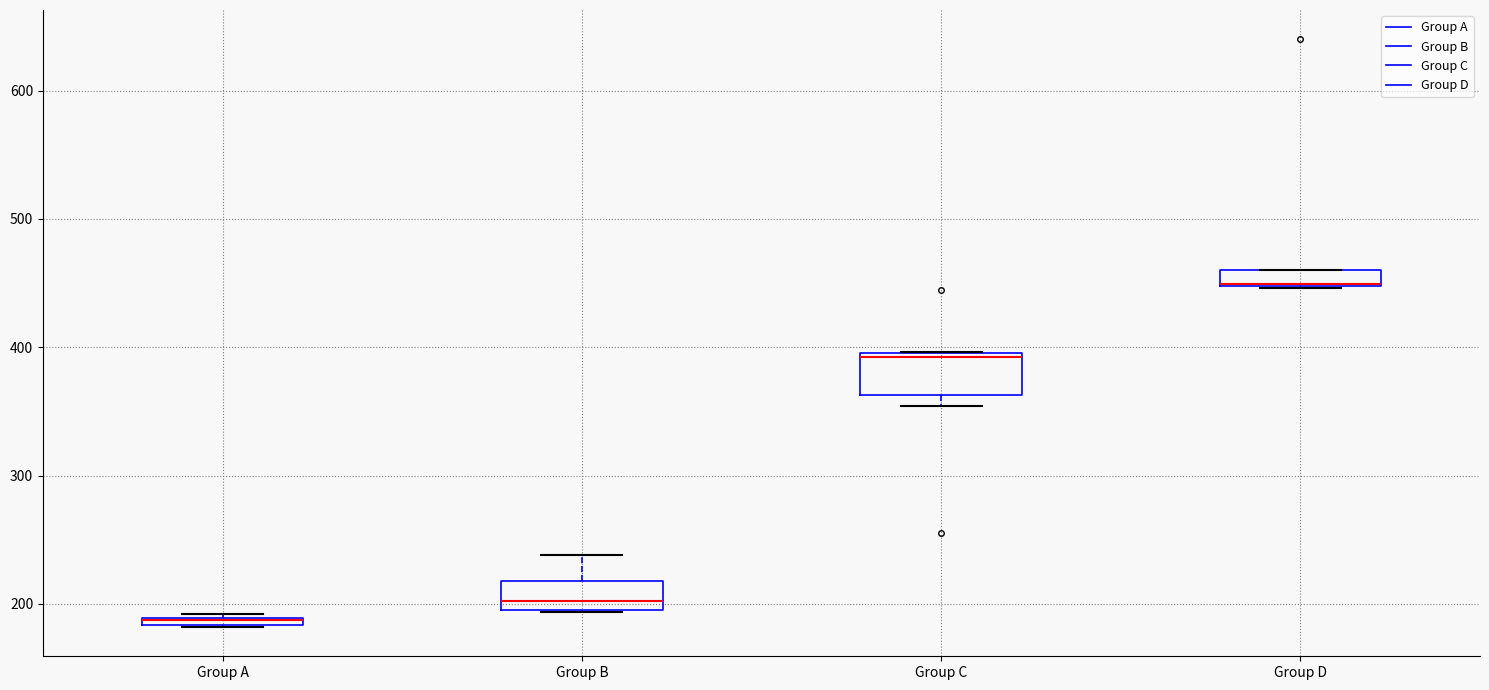

Which box is the tallest, from its lower edge to its upper edge?

Group C